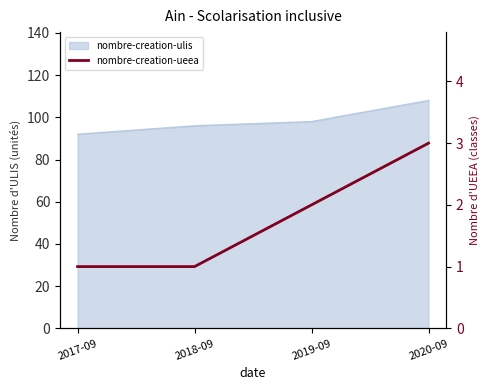

What is the smallest value displayed?

1